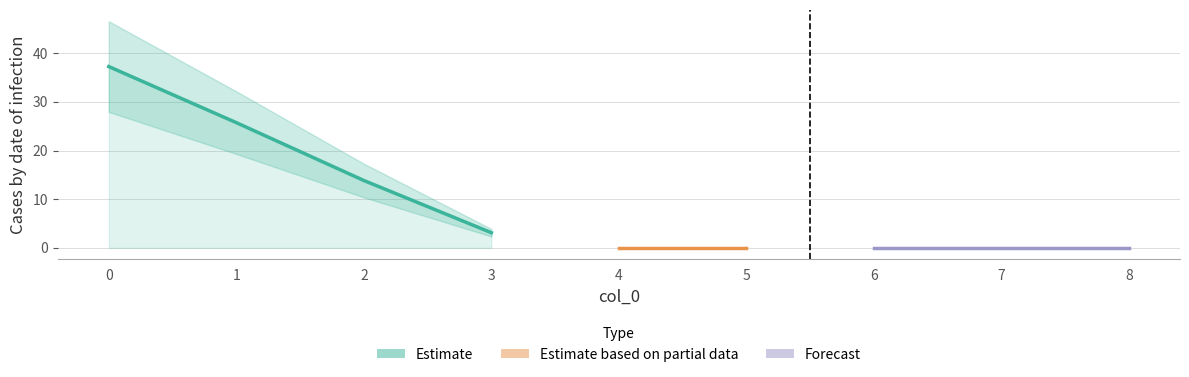

At which label is the value closest to 18?

2